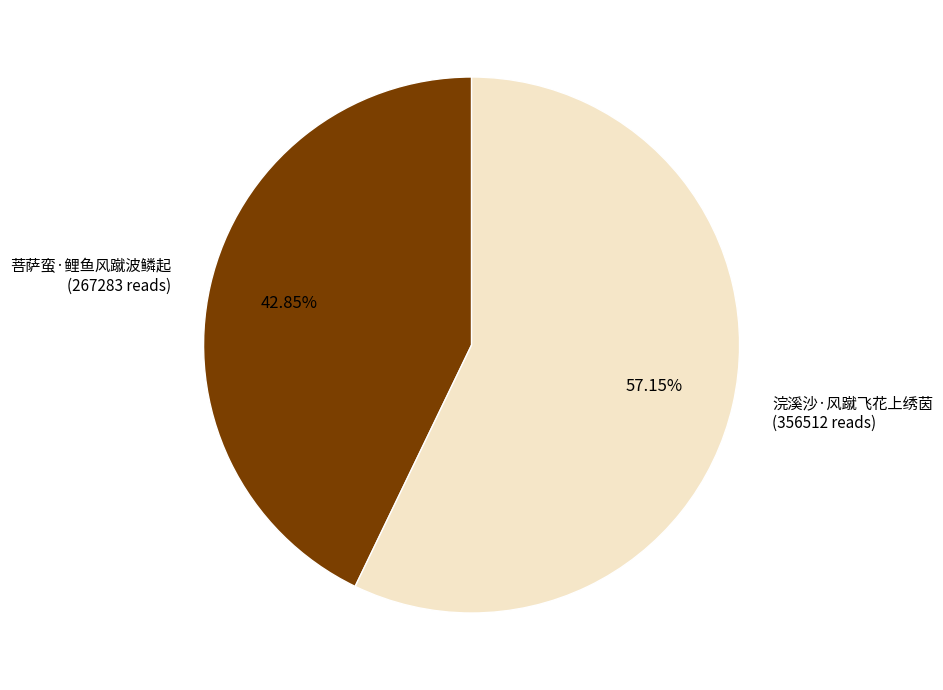

Count the number of slices in the pie.

2